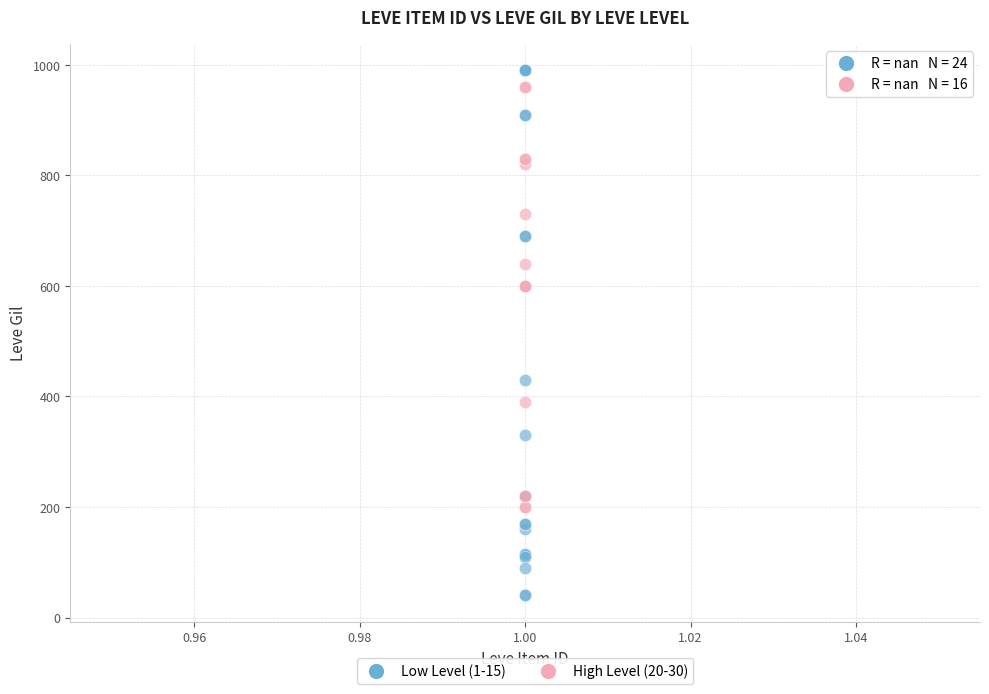

Which series contains the lowest Y value?

Low Level (1-15)